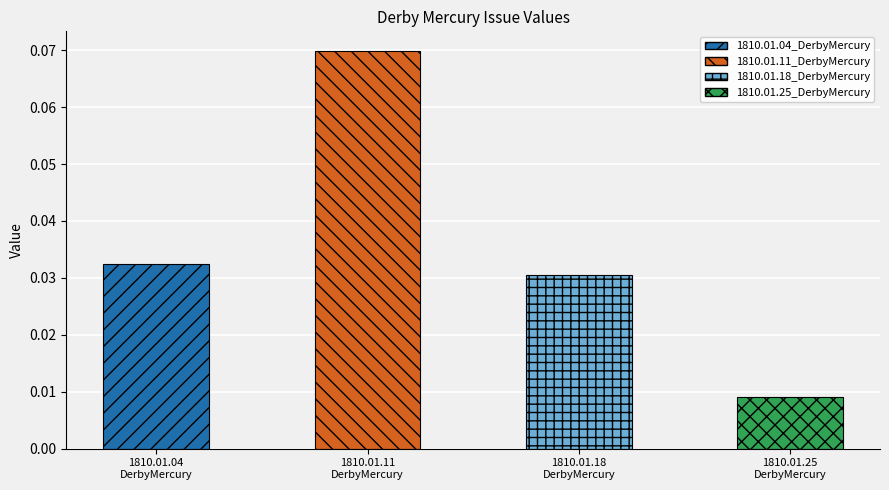

Reading left to right, transcribe all the data shown in this chart.

1810.01.04_DerbyMercury=0.0	1810.01.11_DerbyMercury=0.1	1810.01.18_DerbyMercury=0.0	1810.01.25_DerbyMercury=0.0